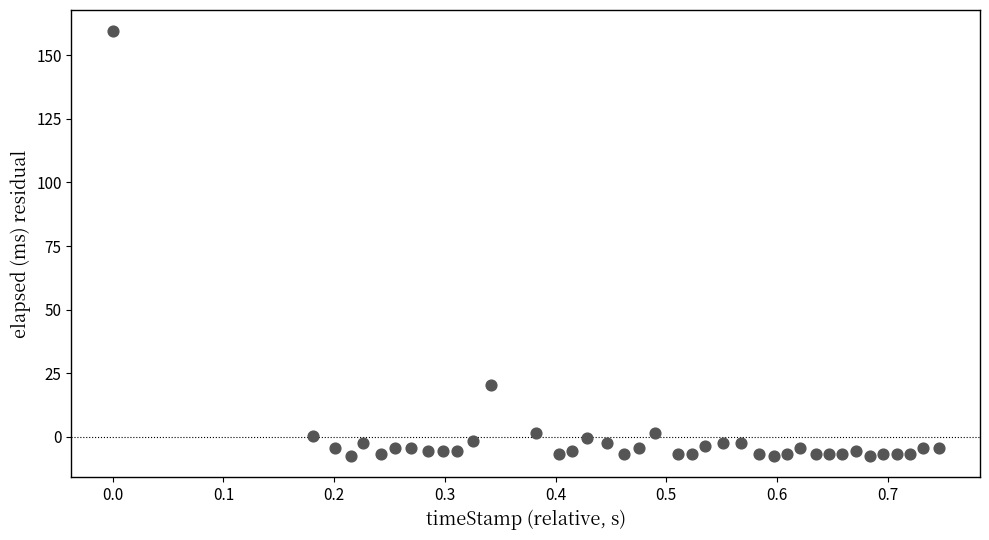

What is the range of Y values (max minus min)?

167.0